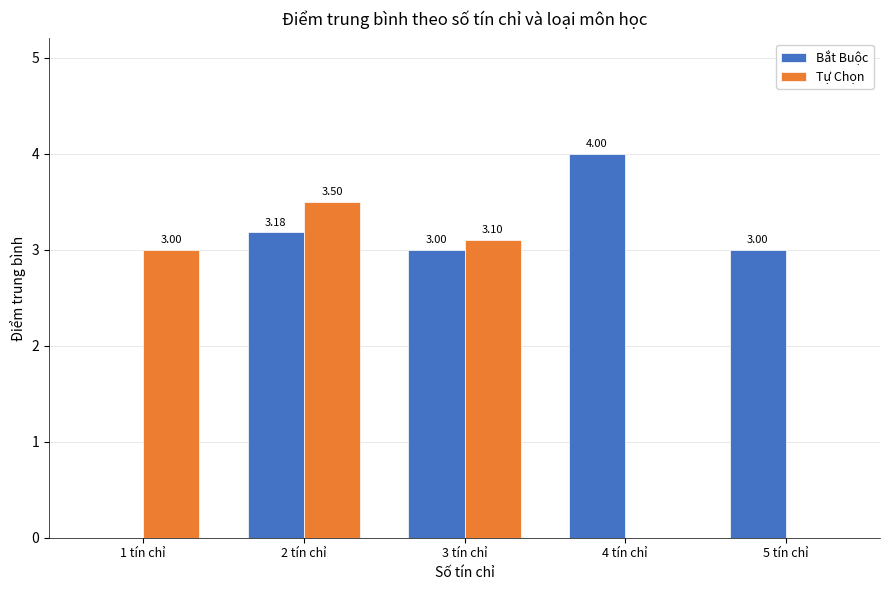

What is the sum of all Tự Chọn values?

9.6